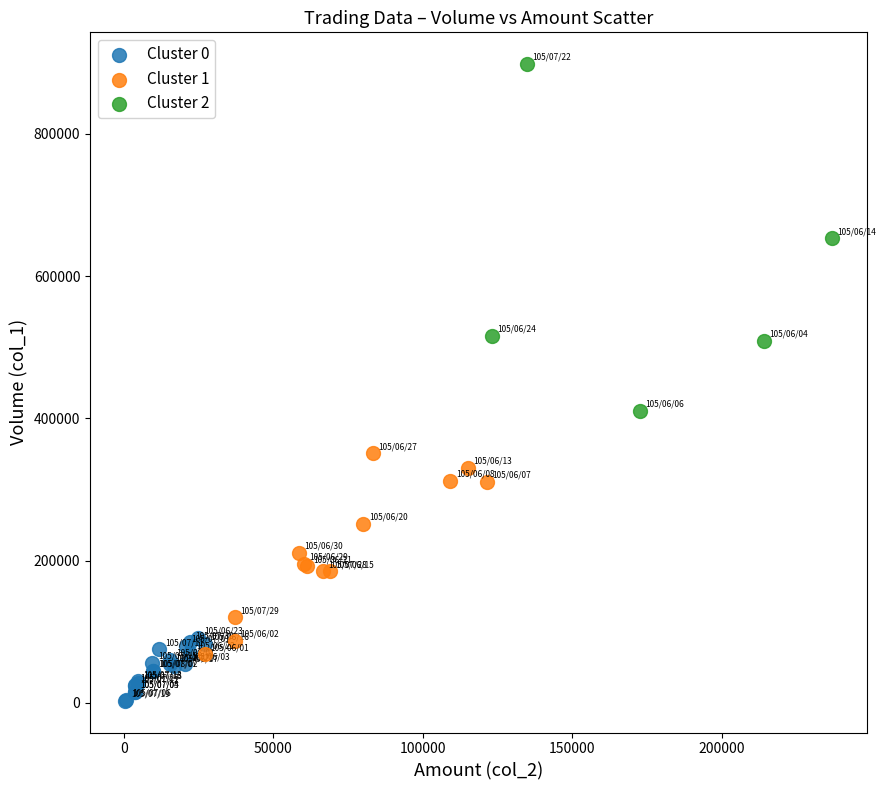

Which series reaches the maximum Y coordinate?

Cluster 2